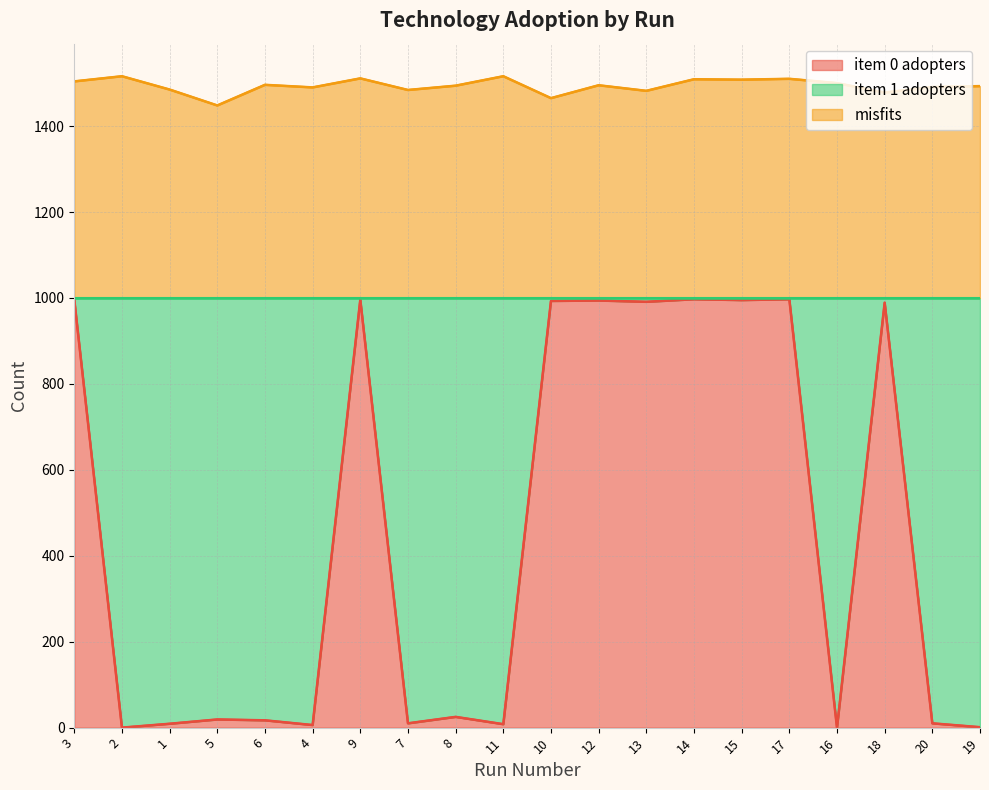

Where does the misfits series first go above 1495?

3